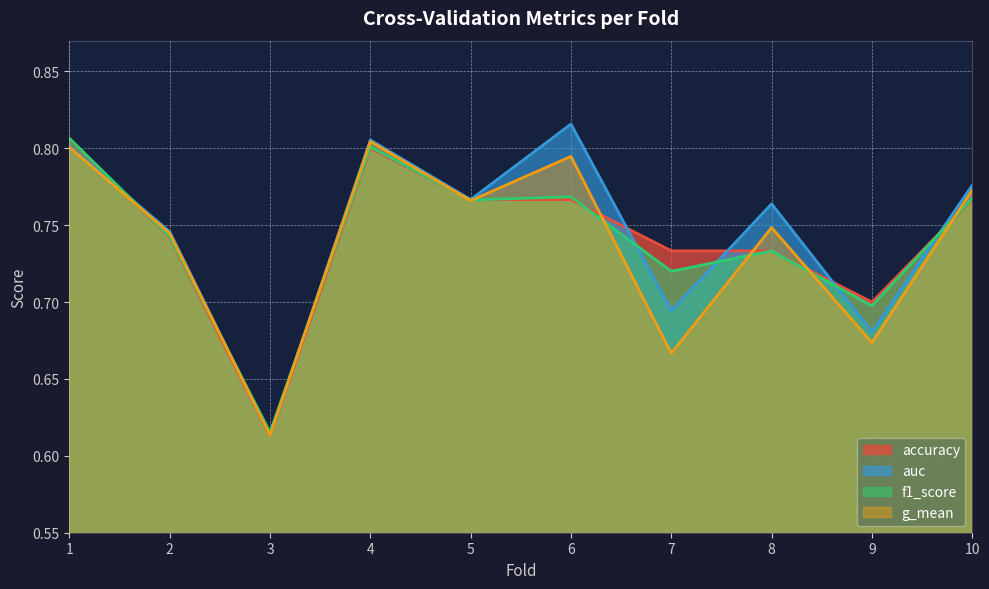

Rank the series by their maximum value, from lowest to highest.

g_mean, accuracy, f1_score, auc